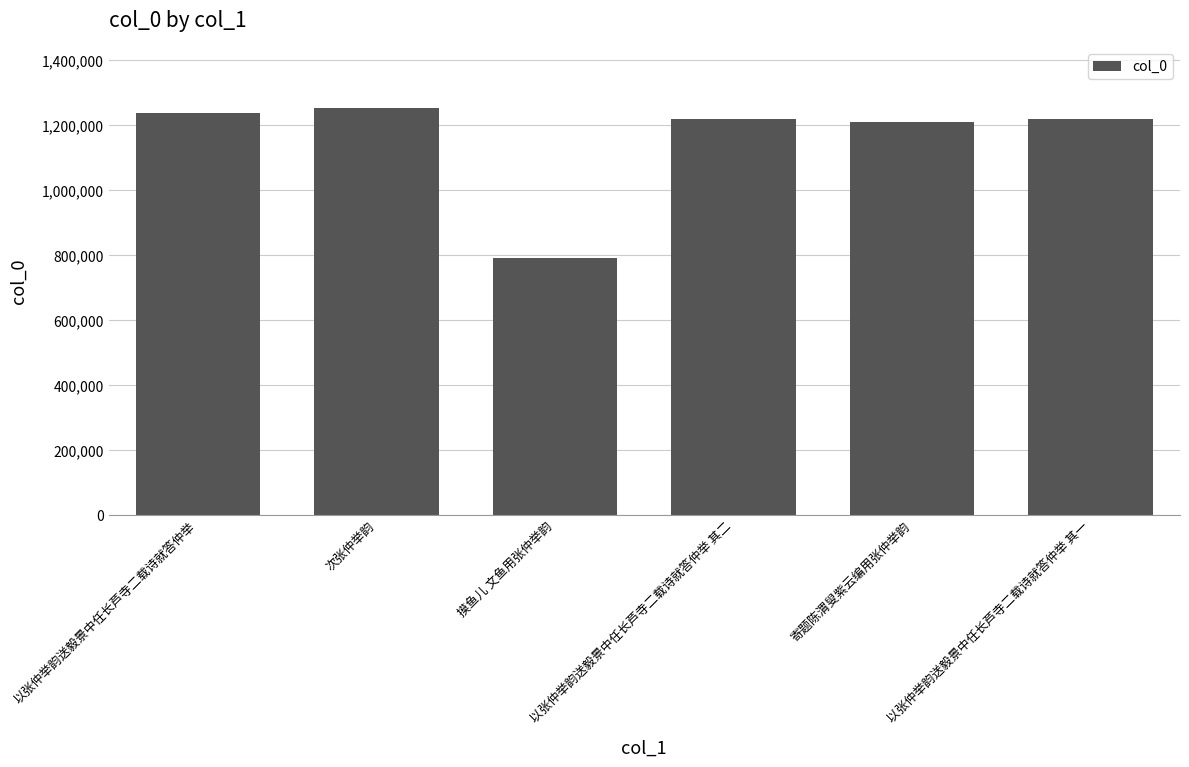

What is the value of the 3rd bar from the left?

789269